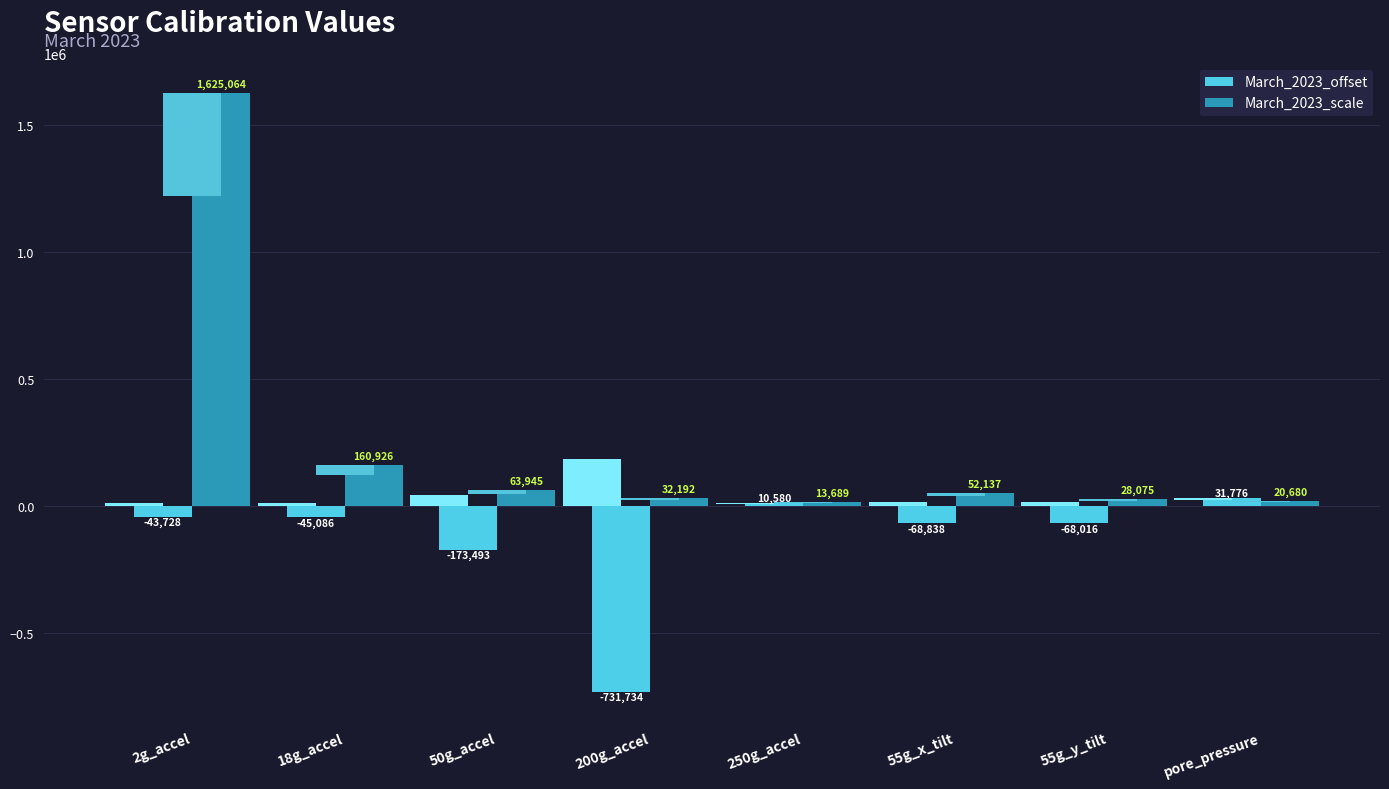

Read the March_2023_scale value at 18g_accel.

160925.7